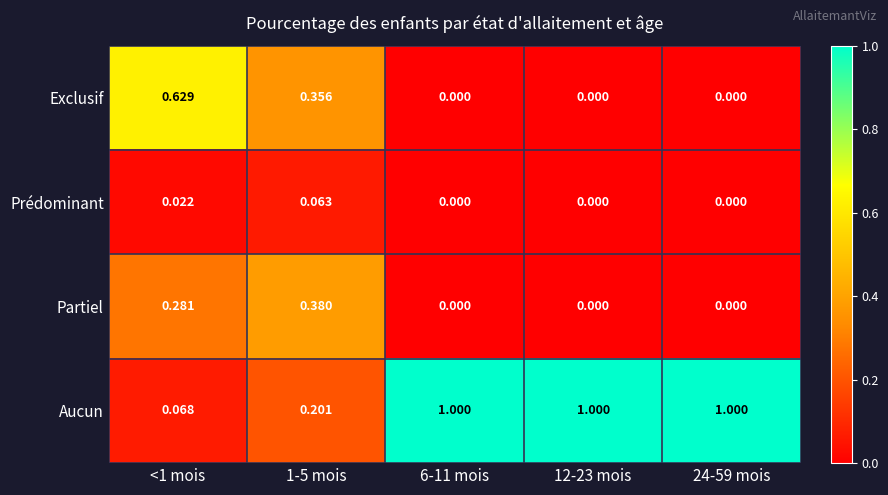

Is the value of Partiel at 6-11 mois greater than the value of Aucun at 24-59 mois?

No